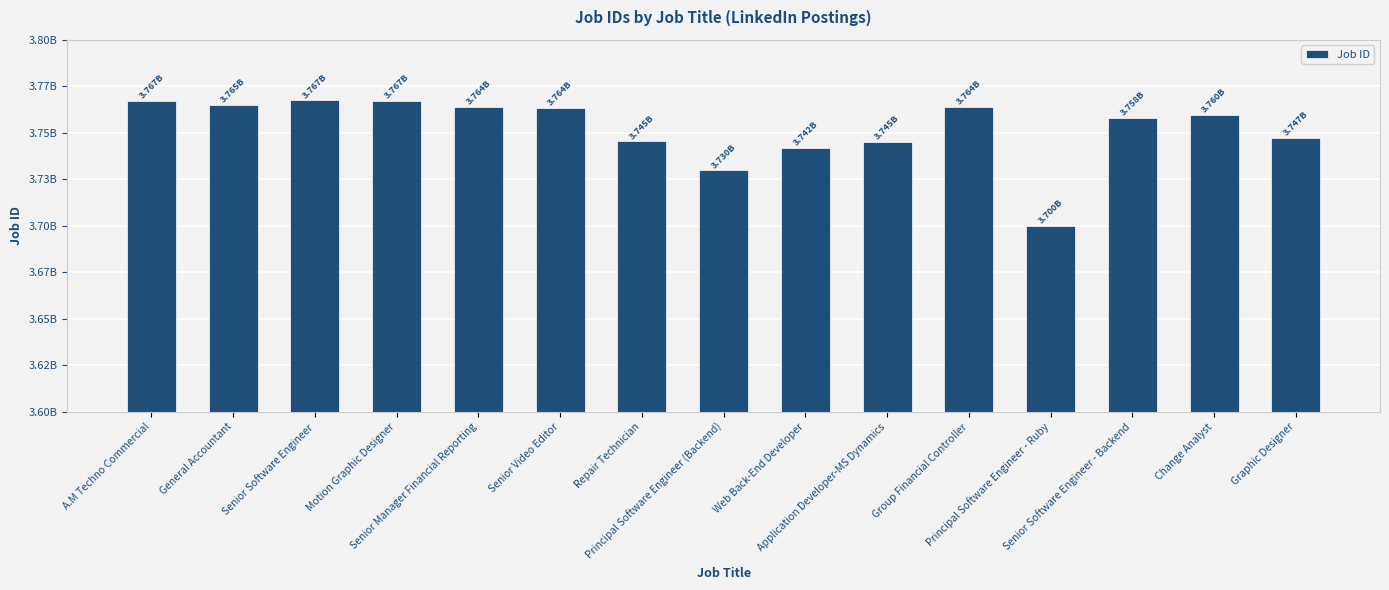

The value at A.M Techno Commercial is 3767138889. True or false?

True